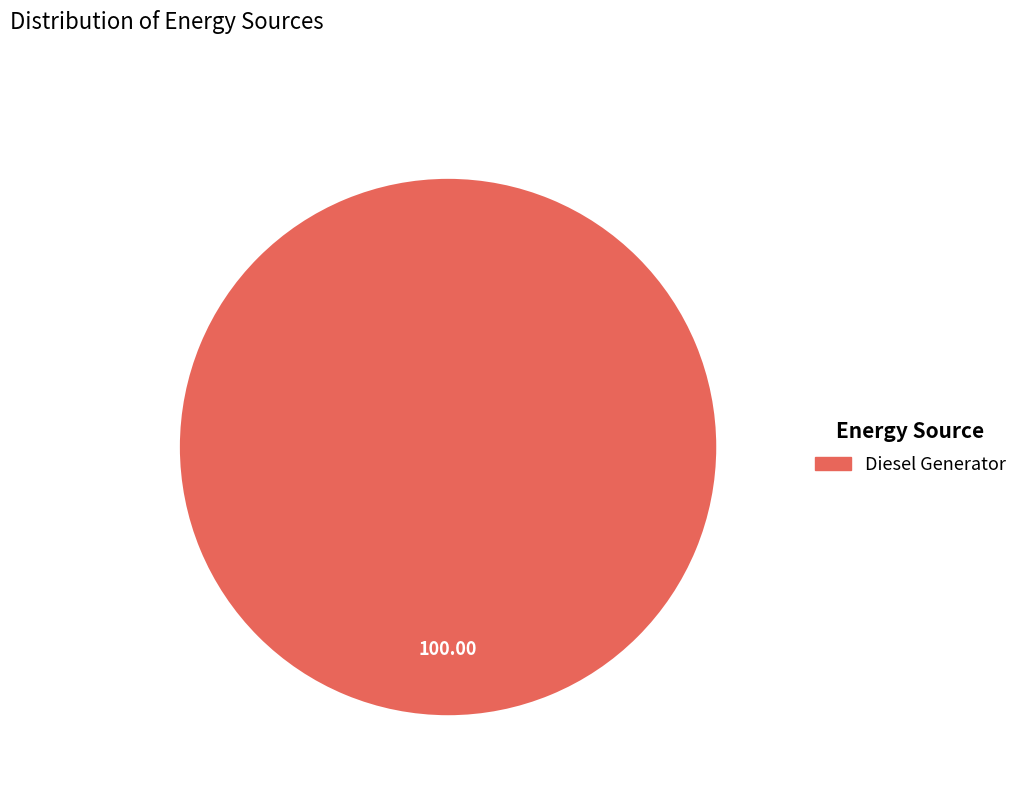

Does any single category account for the majority?

Yes